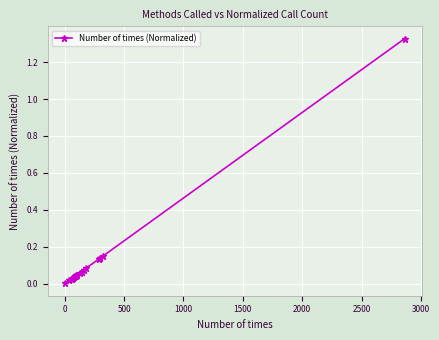

Count the number of data series in this chart.

1